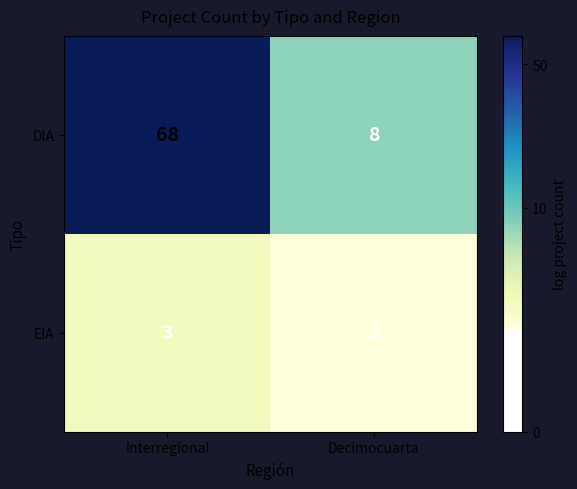

Rank the series at Interregional from highest to lowest value.

DIA, EIA